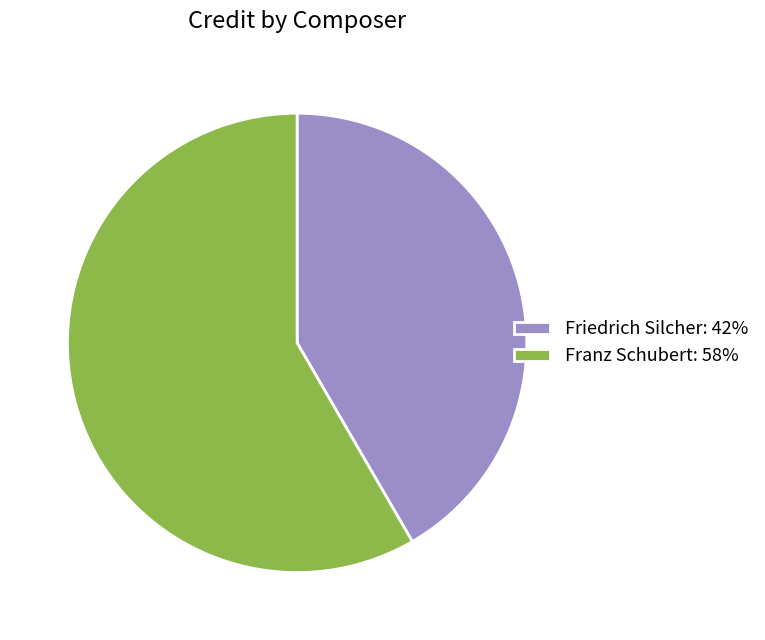

Does Franz Schubert account for over 50% of the chart?

Yes